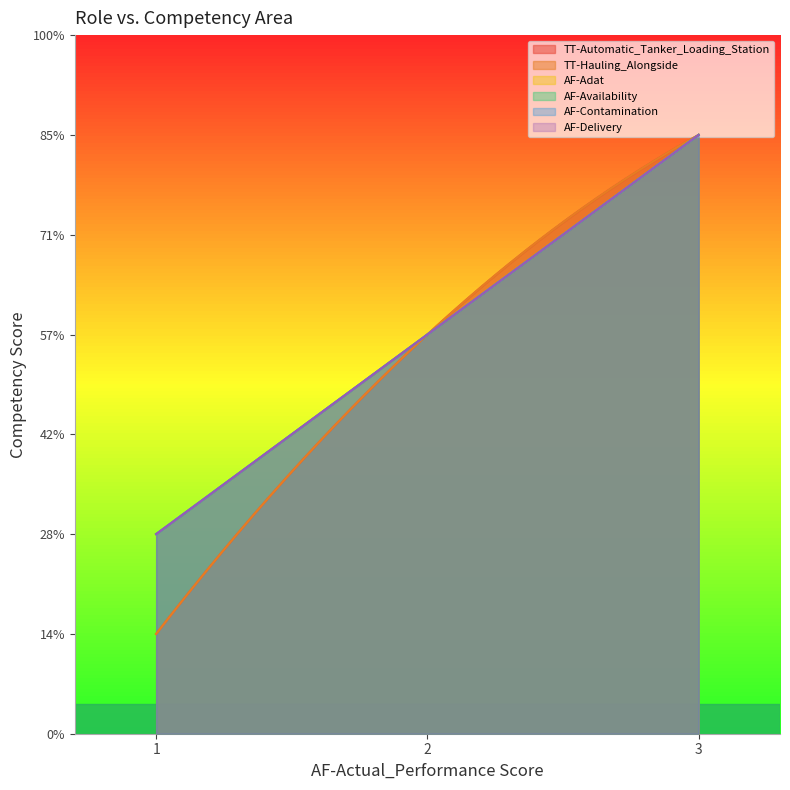

What is the average value of the AF-Adat series?

2